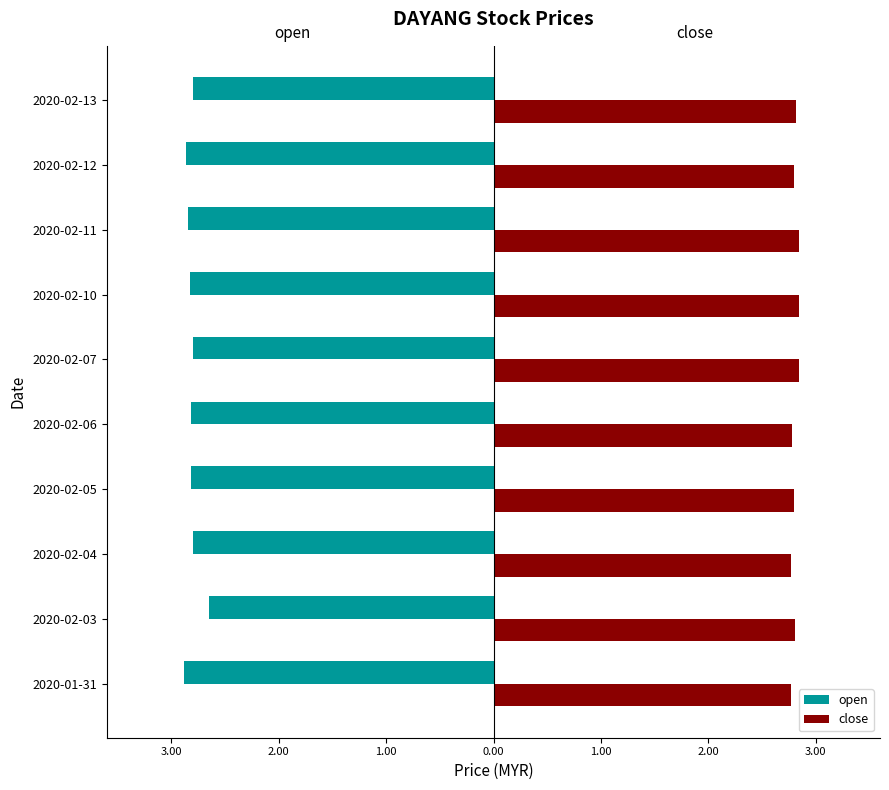

What are all the series names shown in the legend?

open, close